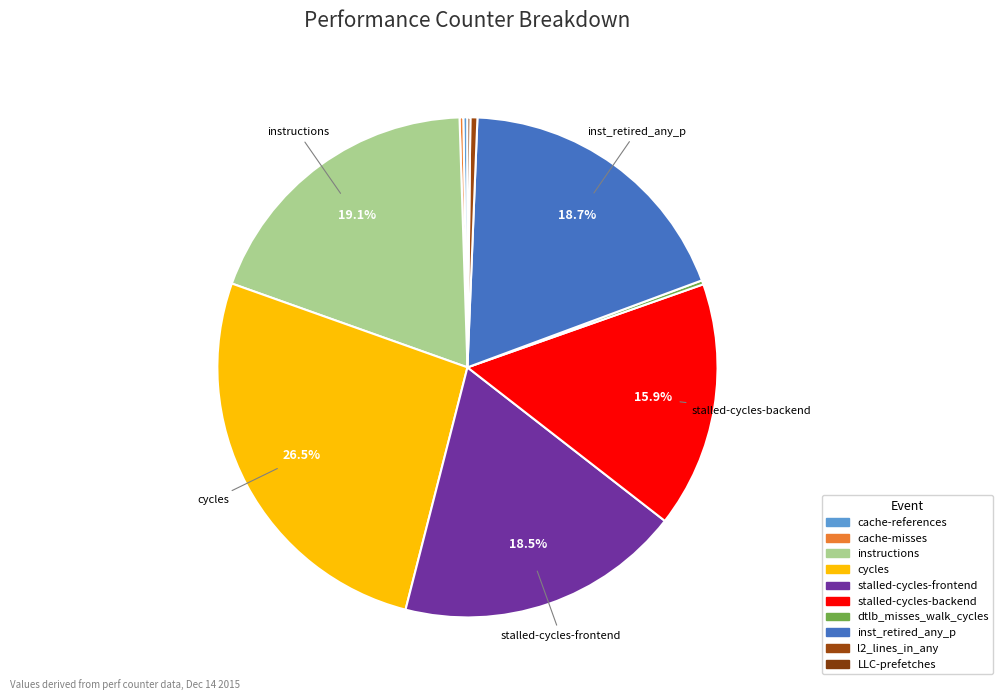

Is the sum of cache-references and stalled-cycles-backend greater than half?

No